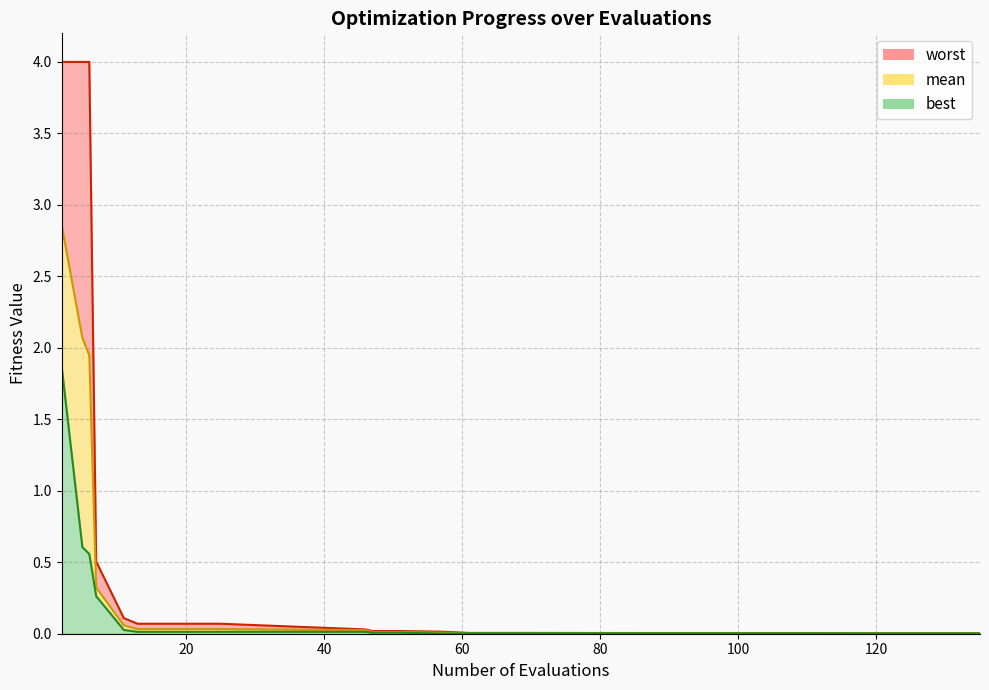

True or false: best and worst intersect in this chart.

False